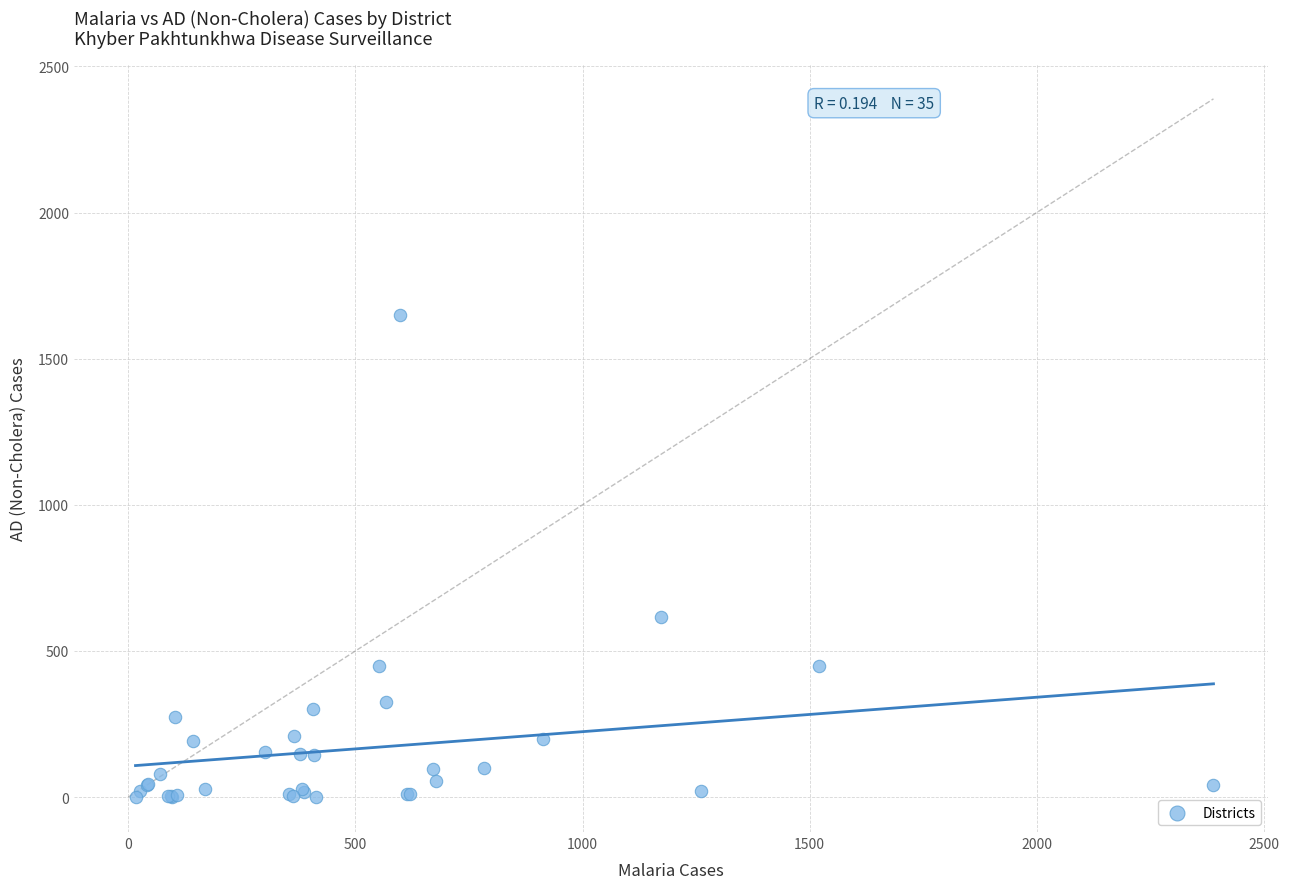

What Y value in the scatter plot is closest to 825?

615